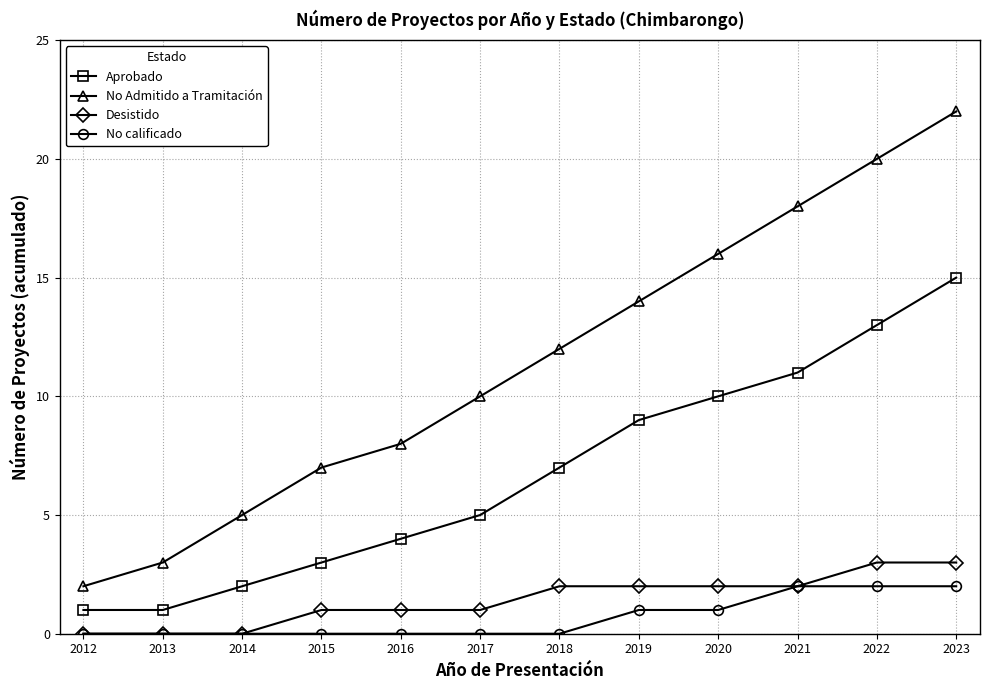

Is the value of No calificado at 2018 greater than the value of No Admitido a Tramitación at 2018?

No